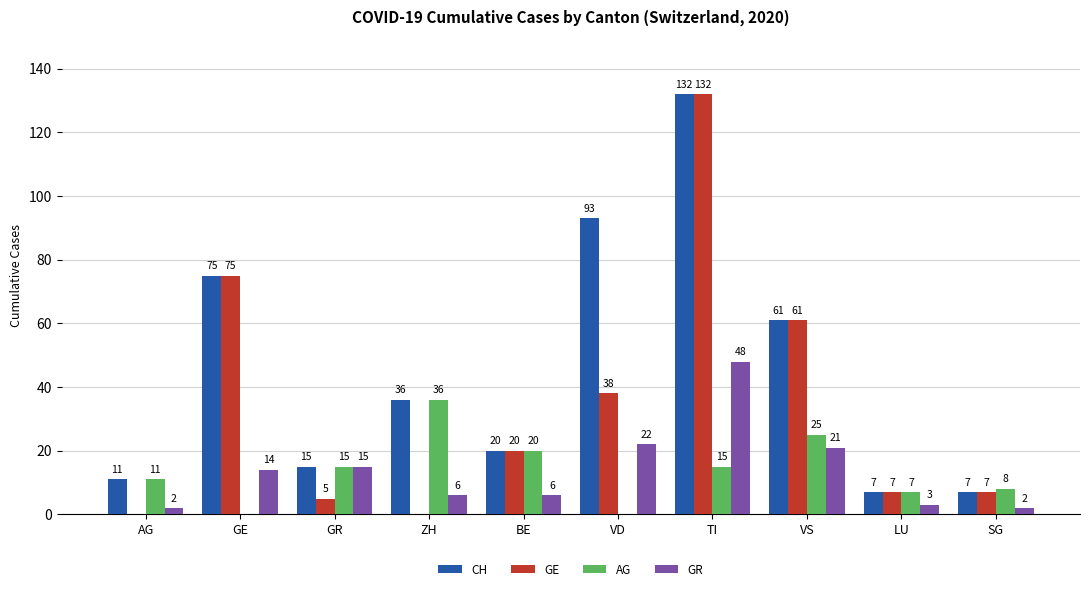

The CH series shows 11 at AG. True or false?

True